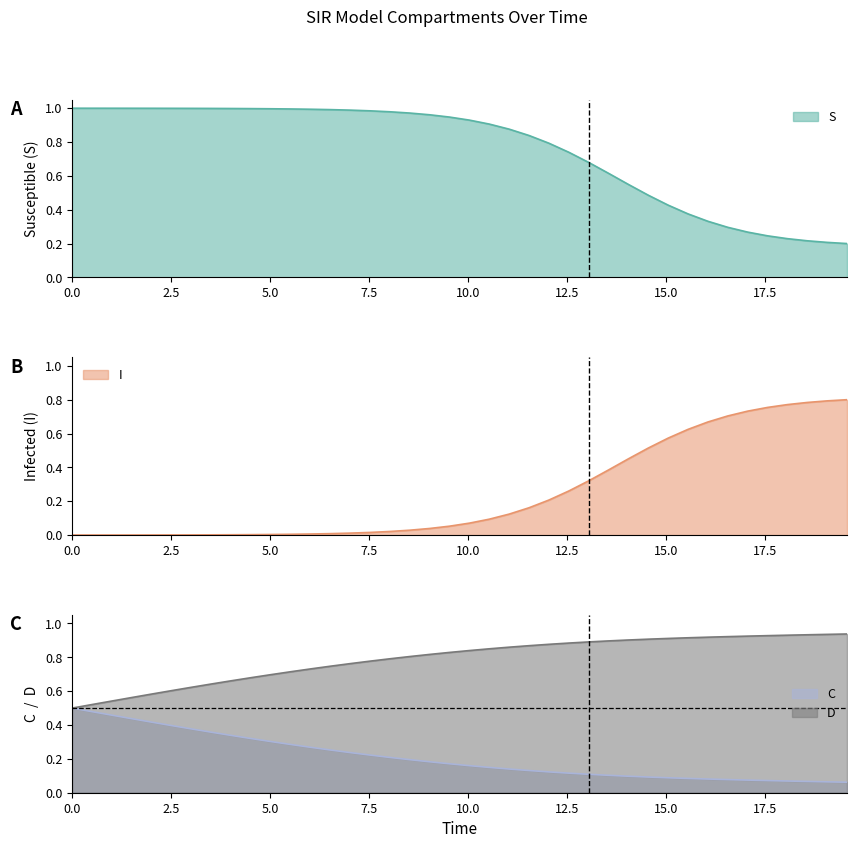

What is the sum of all D values?

31.6